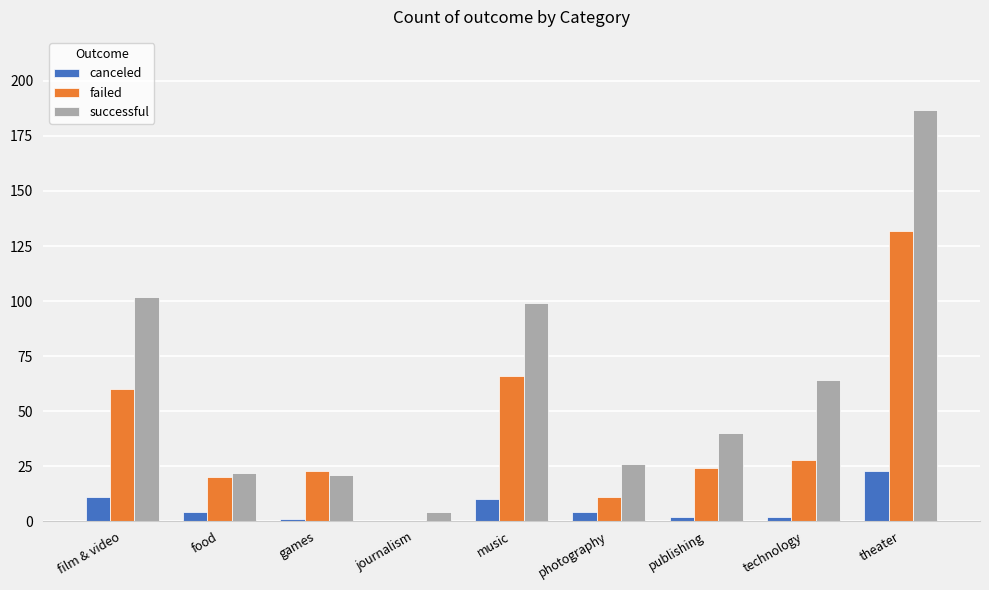

At which category does the chart reach its peak across all series?

theater